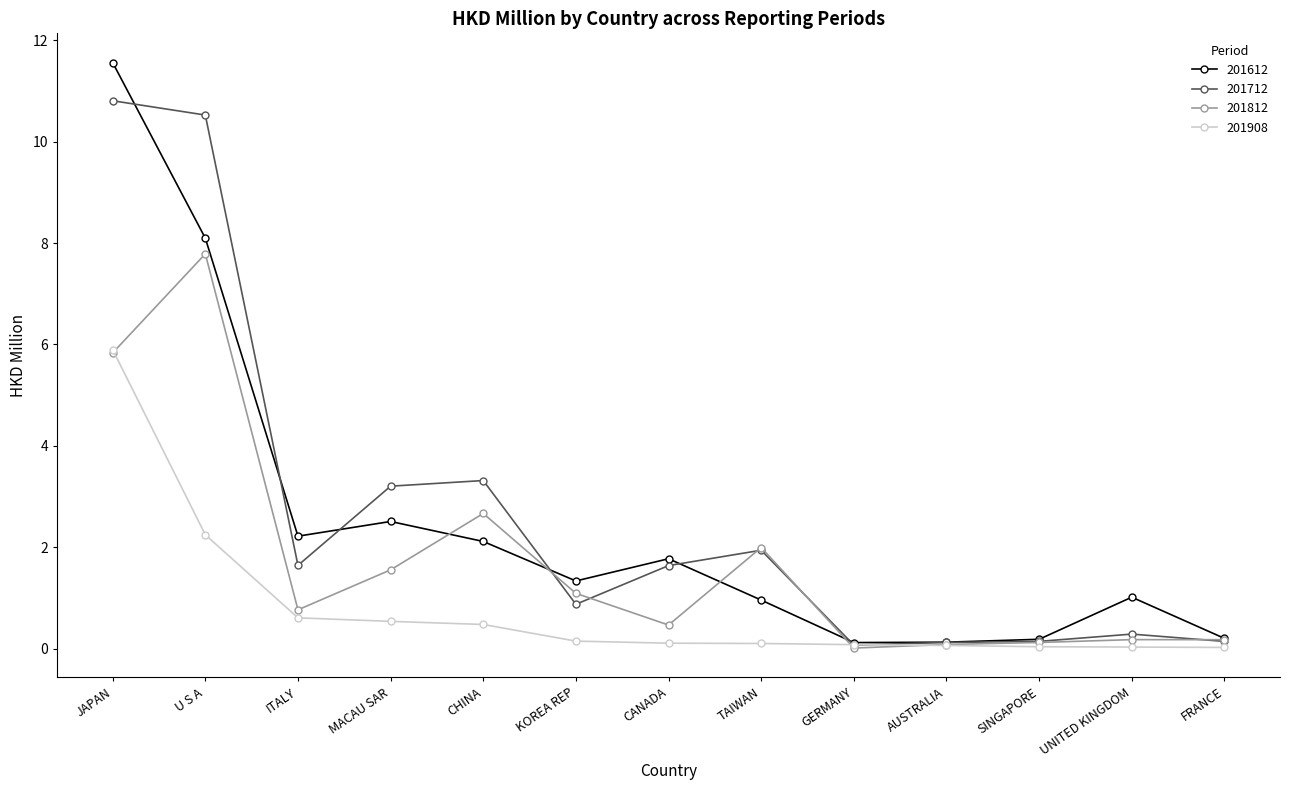

What is the sum of all 201908 values?

10.4